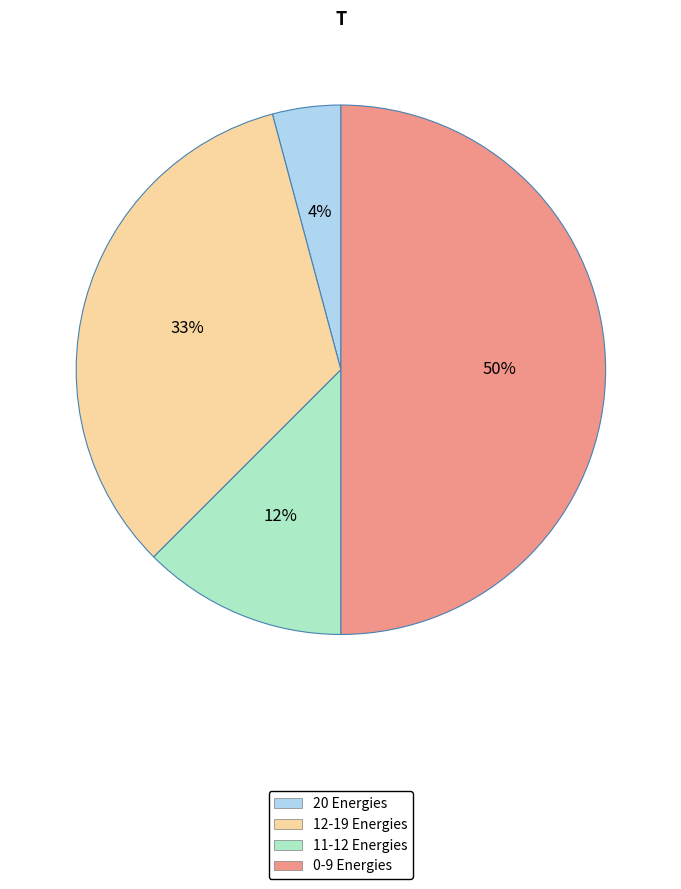

To the nearest percent, what is the average slice percentage?

25%